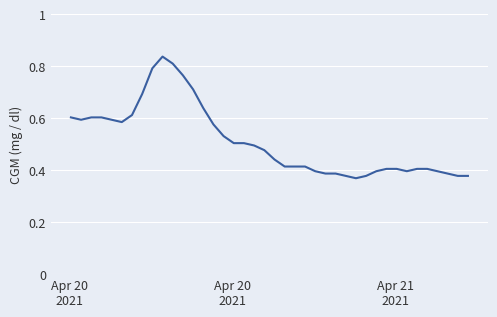

What is the greatest value displayed?

0.8